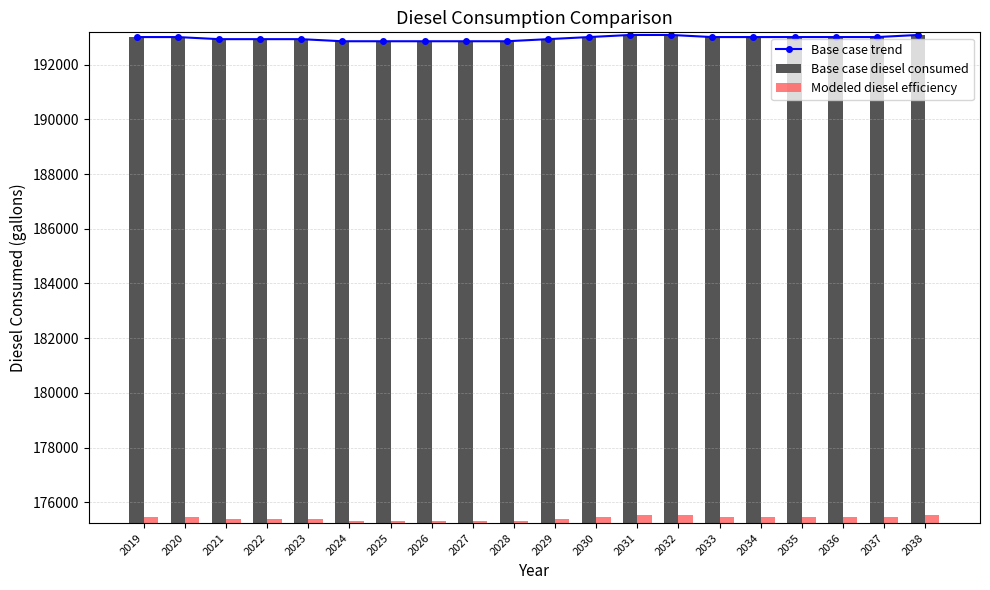

How many groups of bars are there?

20